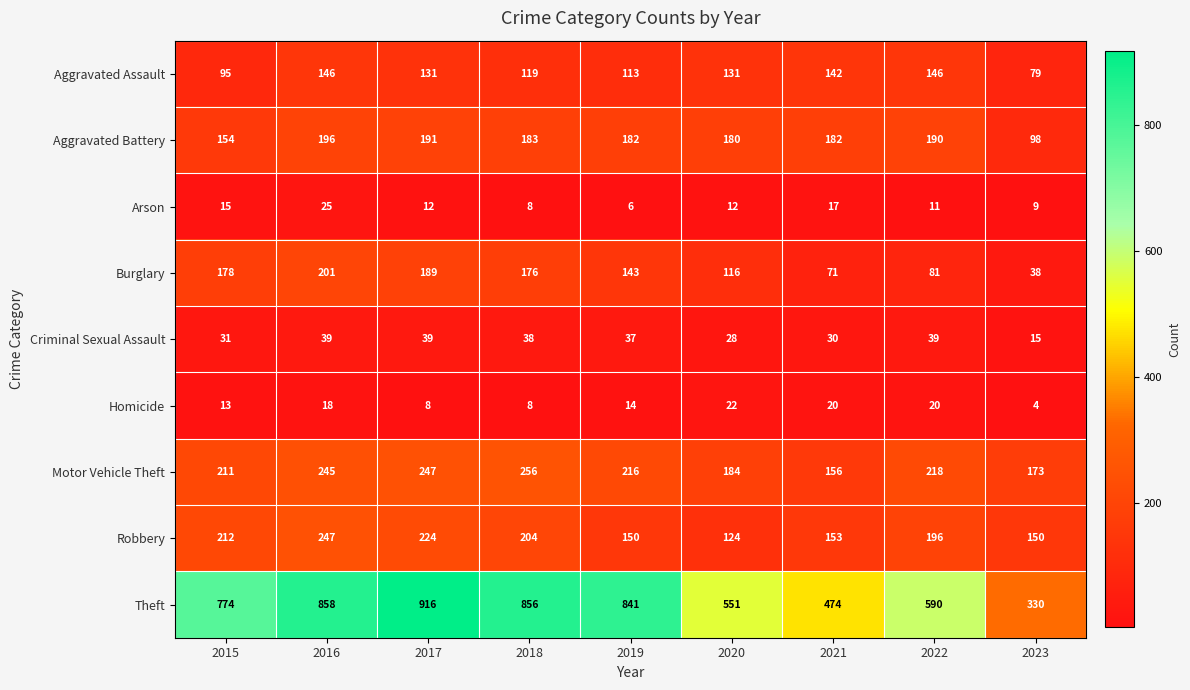

Is it true that Aggravated Battery equals 182 at 2019?

True